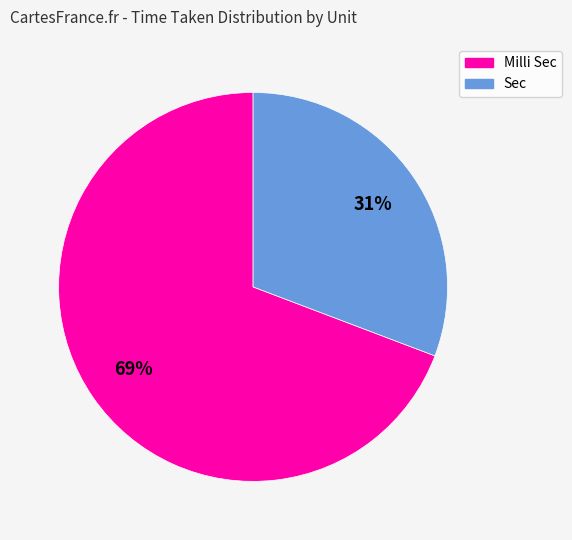

How many slices are in this pie chart?

2